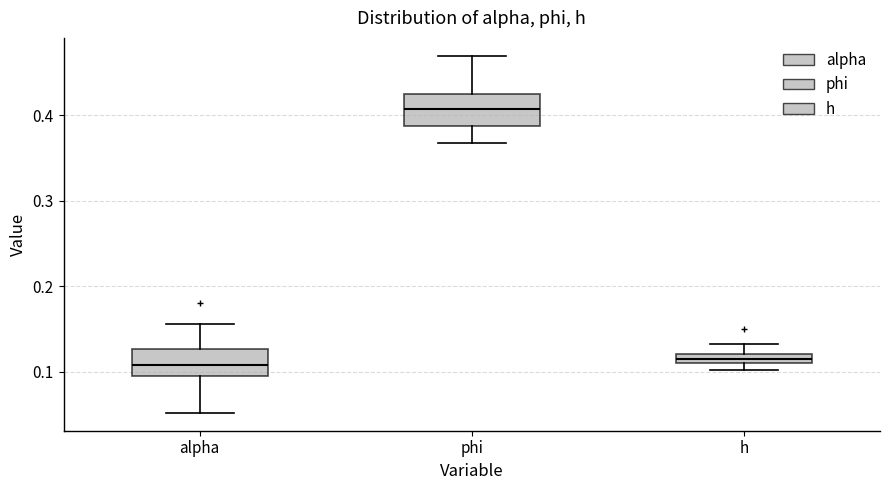

Where does the upper whisker of the box for h end on the y-axis? The values are not printed on the chart, so give them approximately, as read against the axis.

0.13